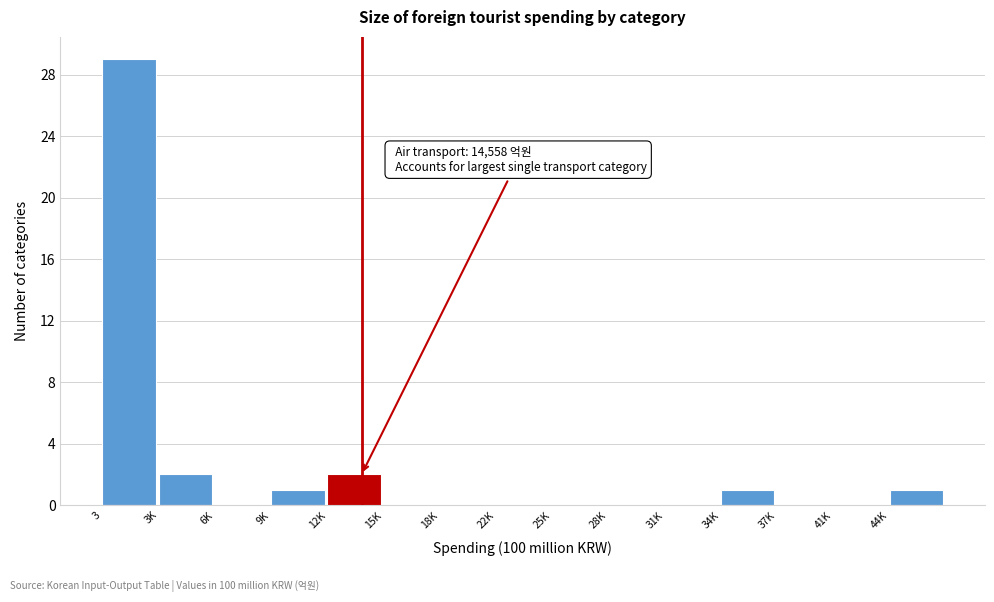

Reading left to right, extract all data points from this chart.

3=29	3K=2	6K=0	9K=1	12K=2	15K=0	18K=0	22K=0	25K=0	28K=0	31K=0	34K=1	37K=0	41K=0	44K=1